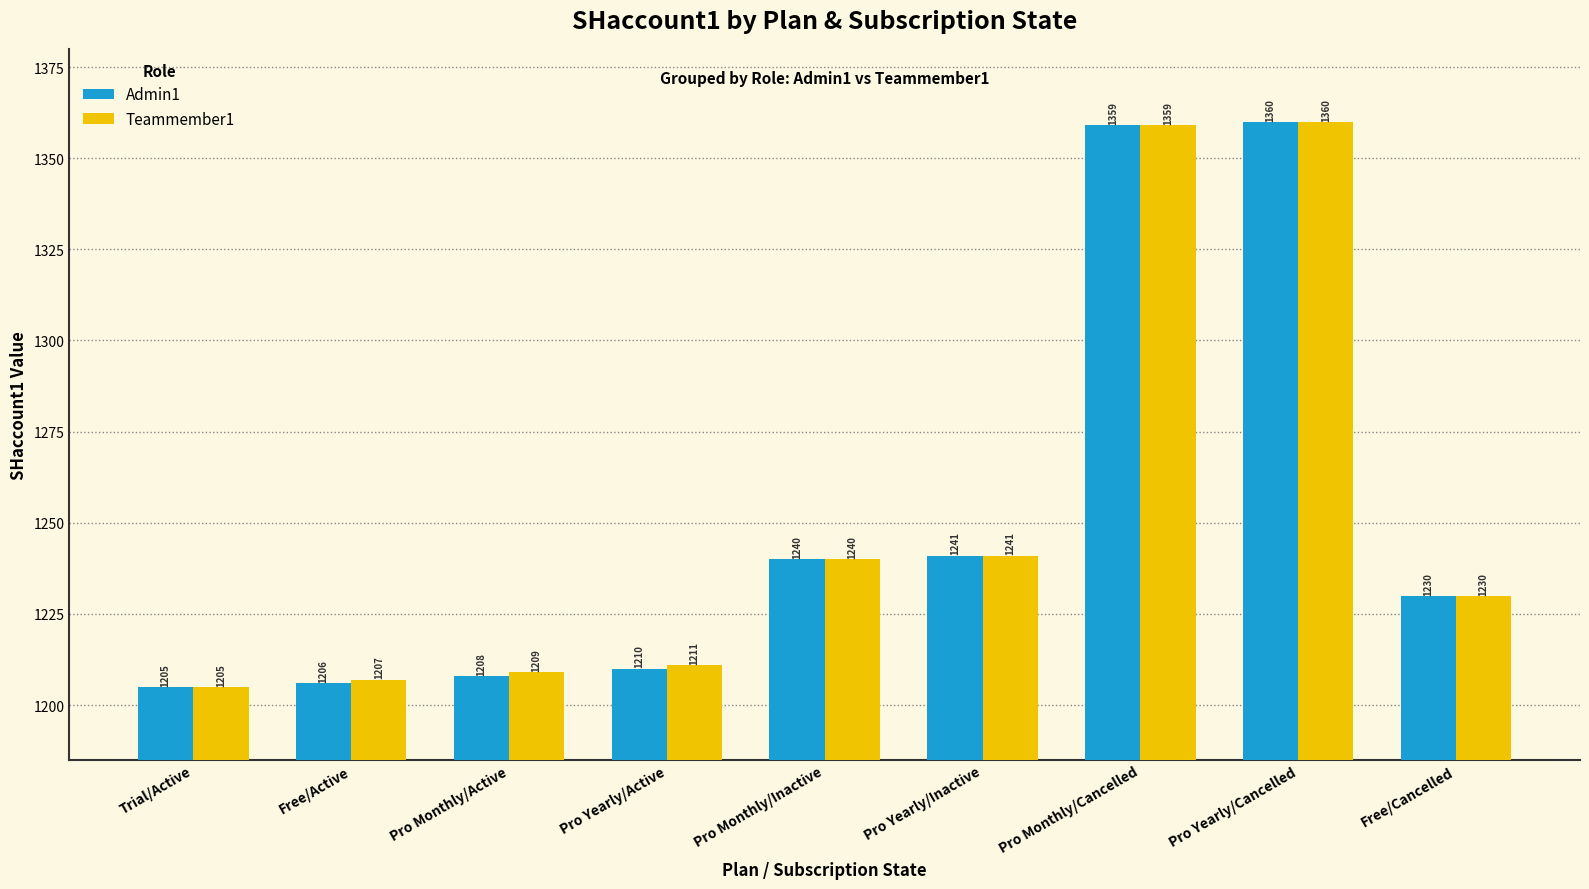

What position from the right is Pro Yearly/Inactive?

4